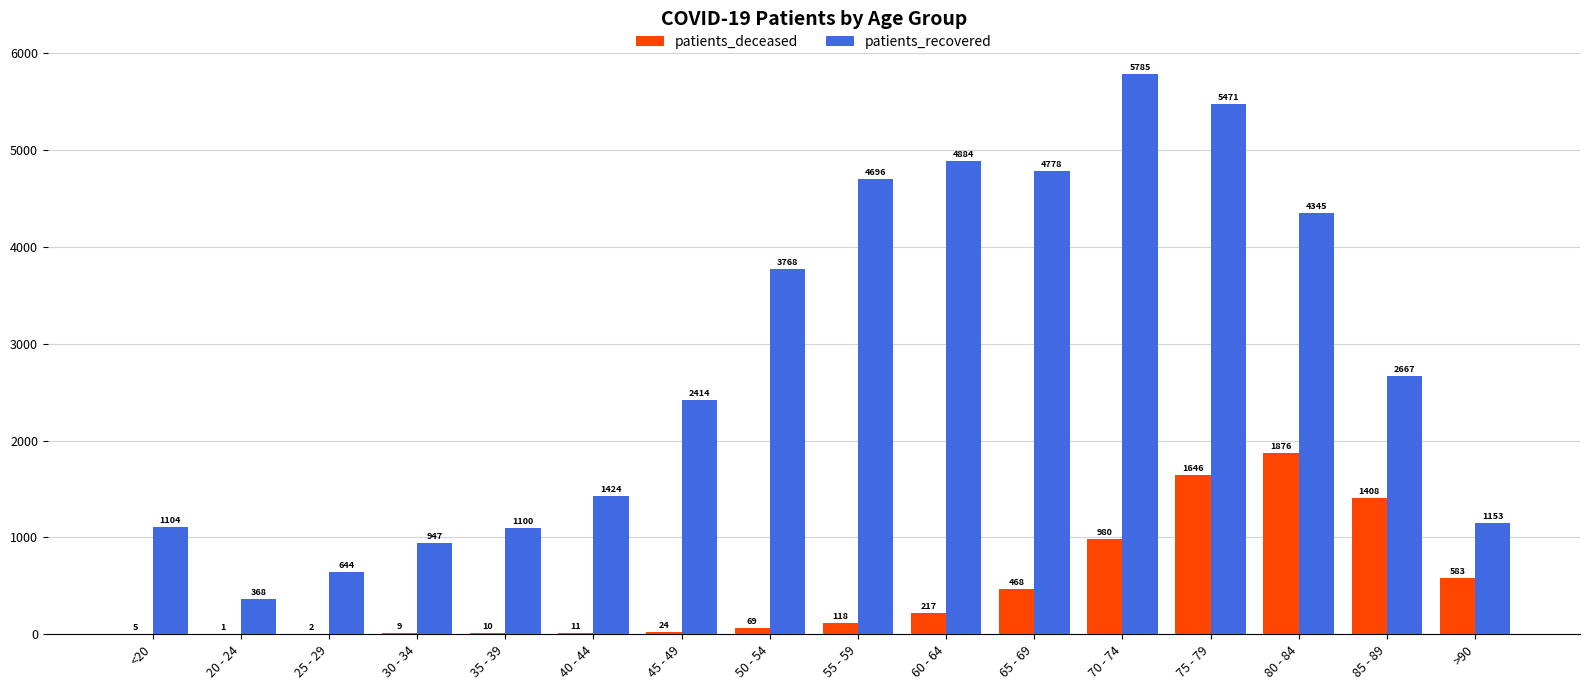

What is the difference between the patients_recovered values at 35 - 39 and 65 - 69?

3678